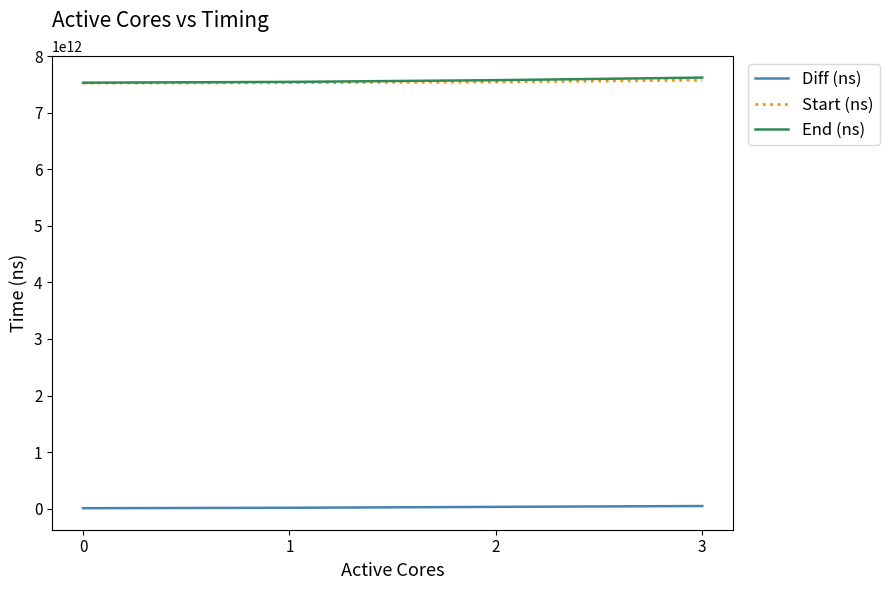

True or false: End (ns) and Diff (ns) intersect in this chart.

False